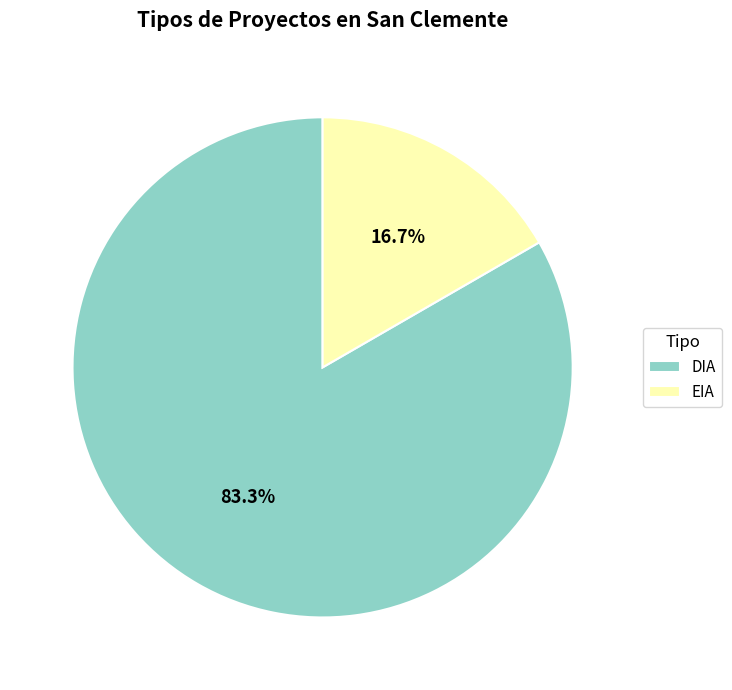

Approximately how many times larger is the value at EIA compared to DIA?

0.2